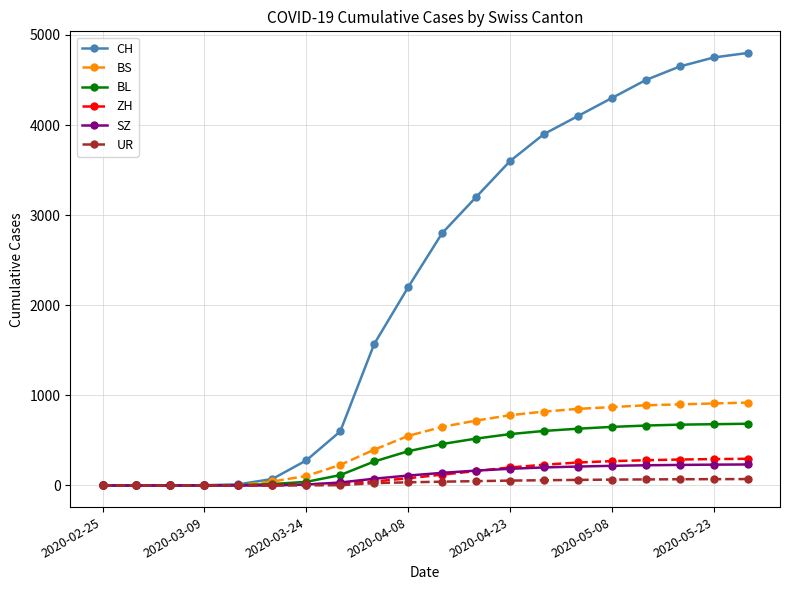

Count the number of data series in this chart.

6